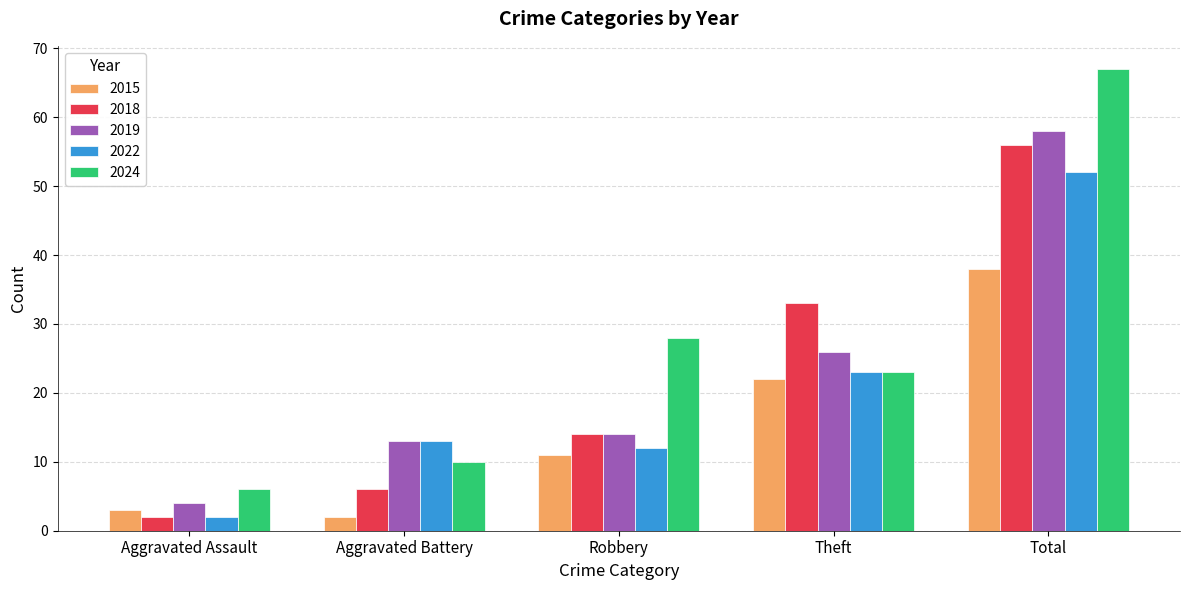

How many bars are there in each group?

5